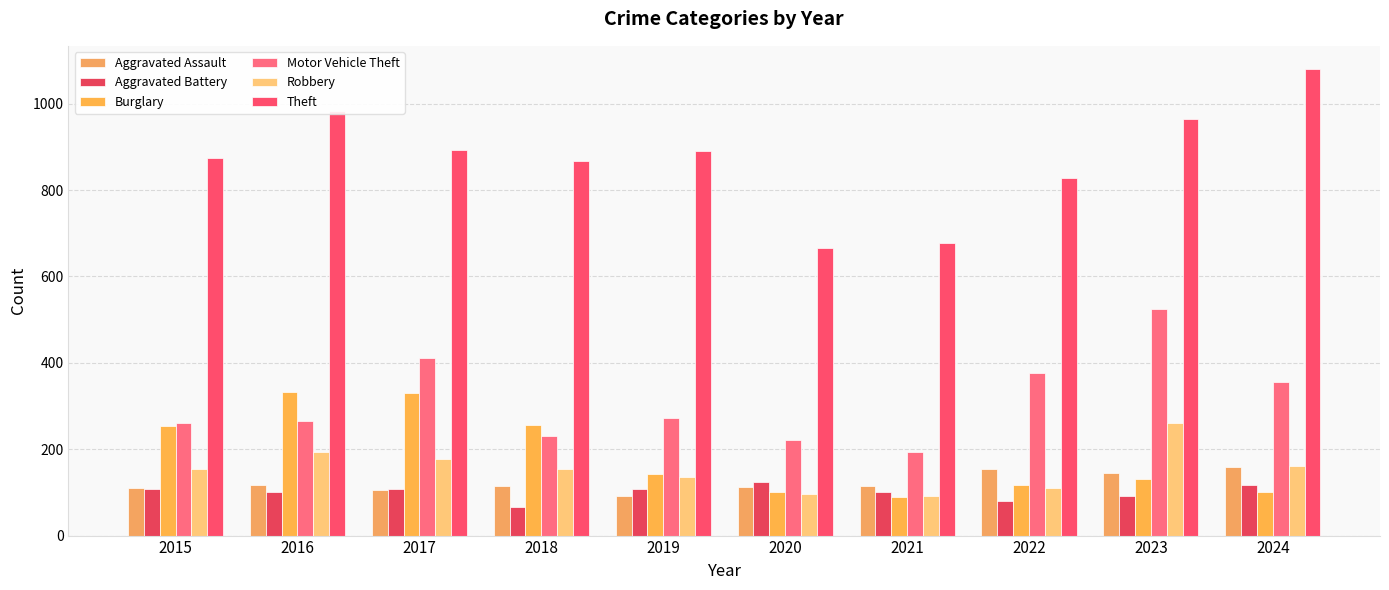

At how many categories does at least one series exceed 550?

10